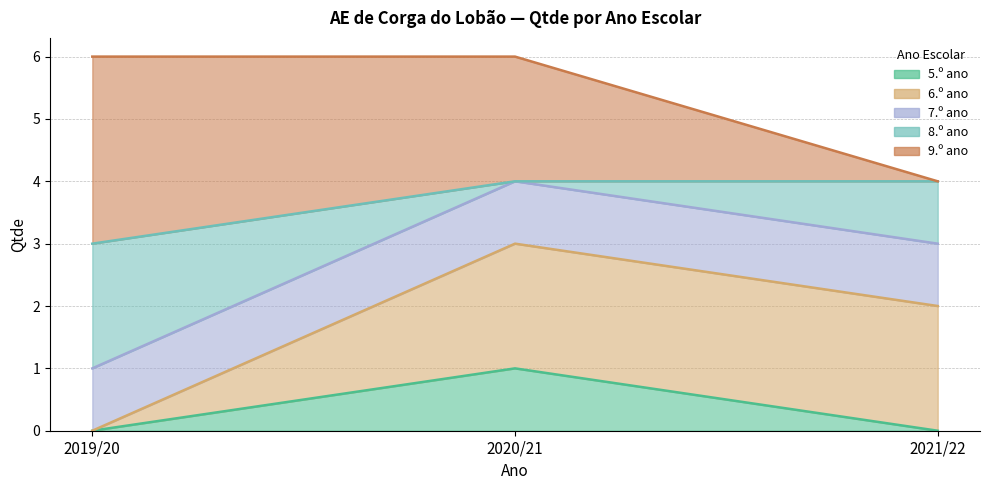

How many values in 8.º ano are above zero?

2